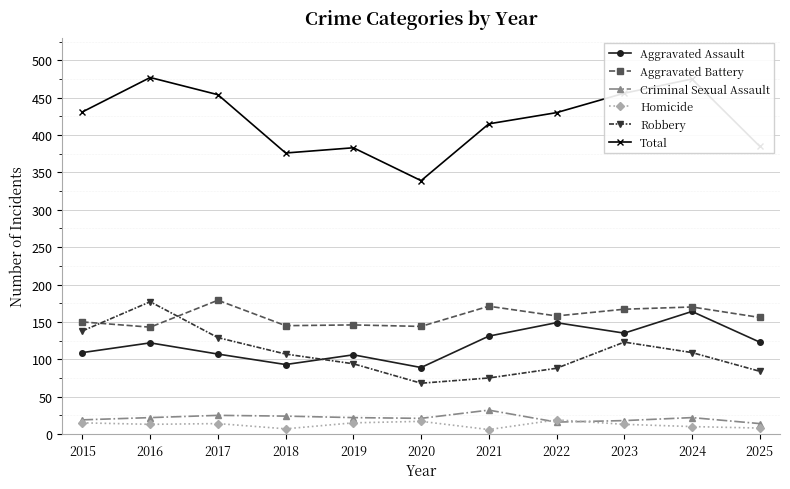

Rank the series at 2021 from highest to lowest value.

Total, Aggravated Battery, Aggravated Assault, Robbery, Criminal Sexual Assault, Homicide